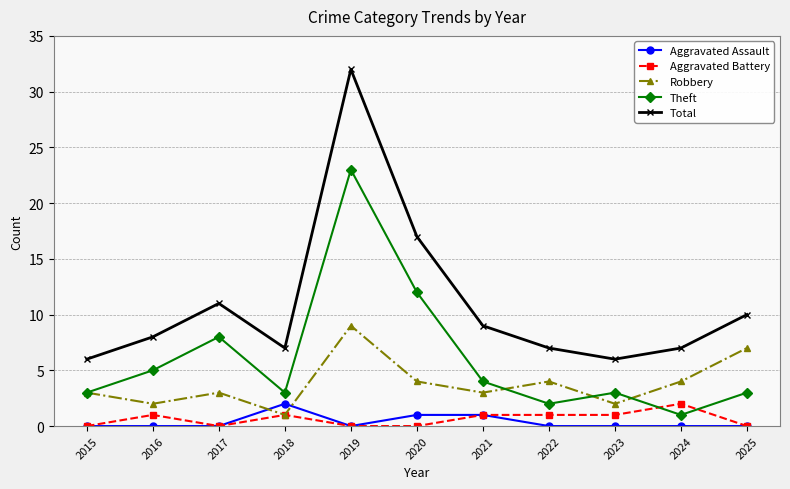

At which category is the sum across all series the highest?

2019